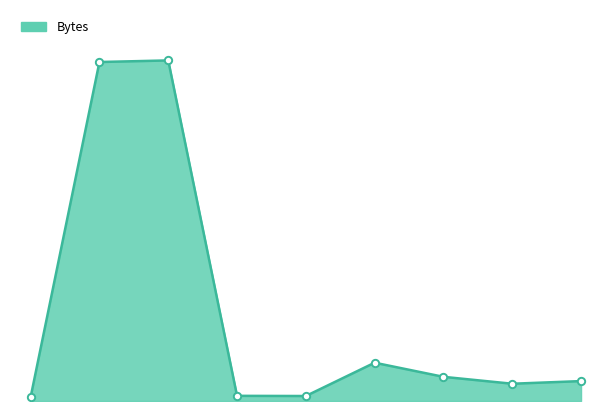

How many lines are shown in the chart?

1